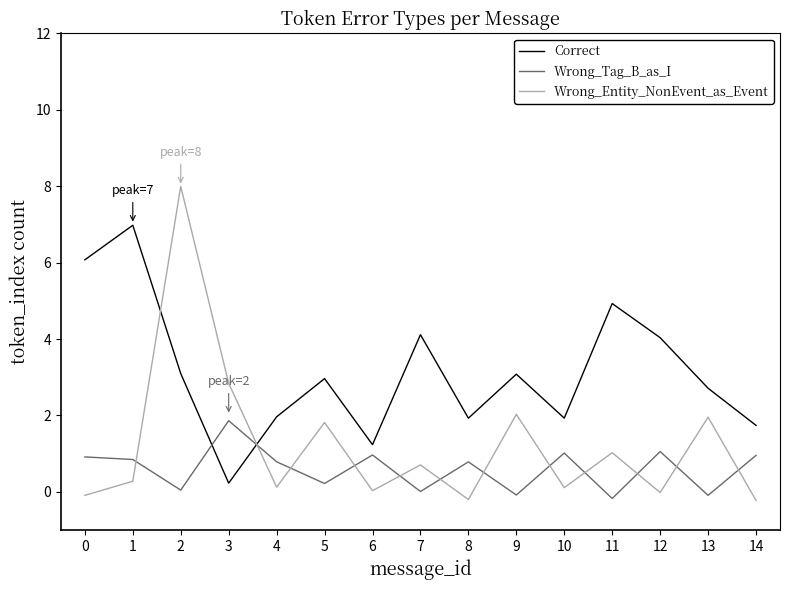

Where is the first local minimum for Wrong_Entity_NonEvent_as_Event?

4